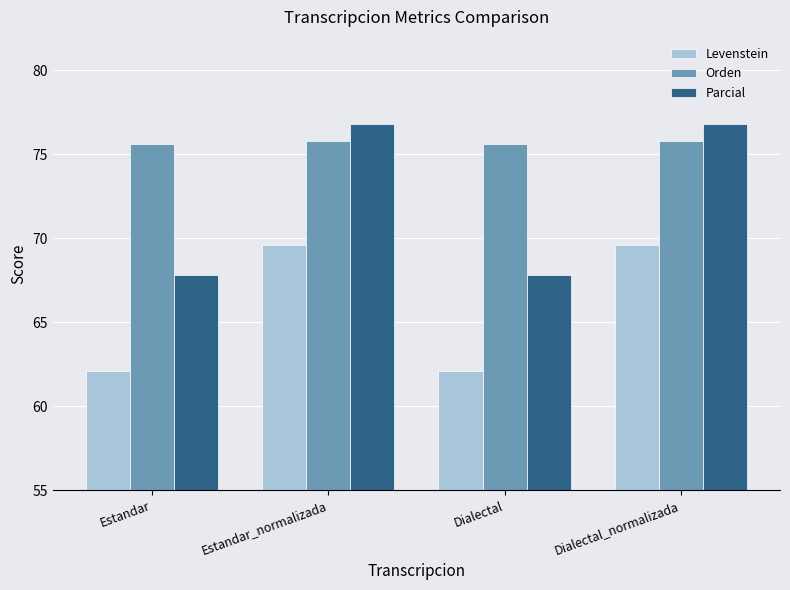

The Levenstein series shows 33.1 at Dialectal_normalizada. True or false?

False